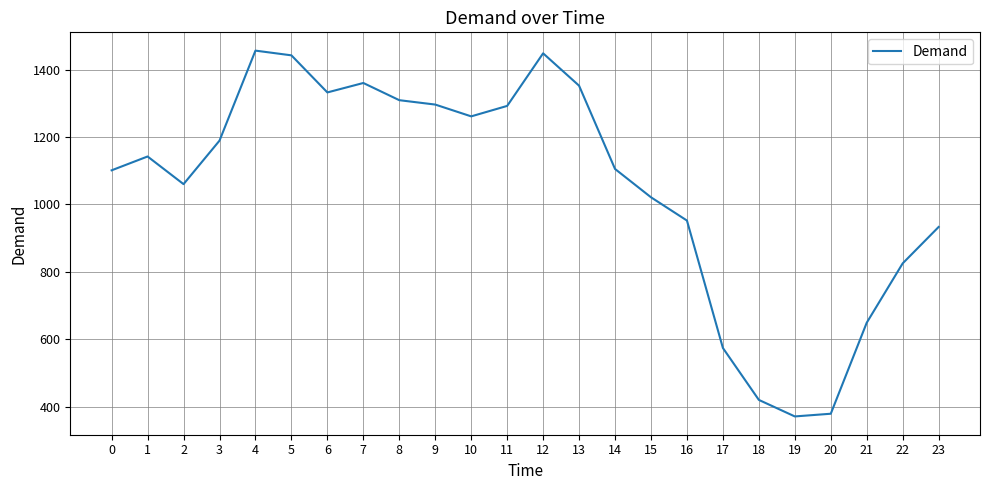

What is the difference between the values at 23 and 12?

515